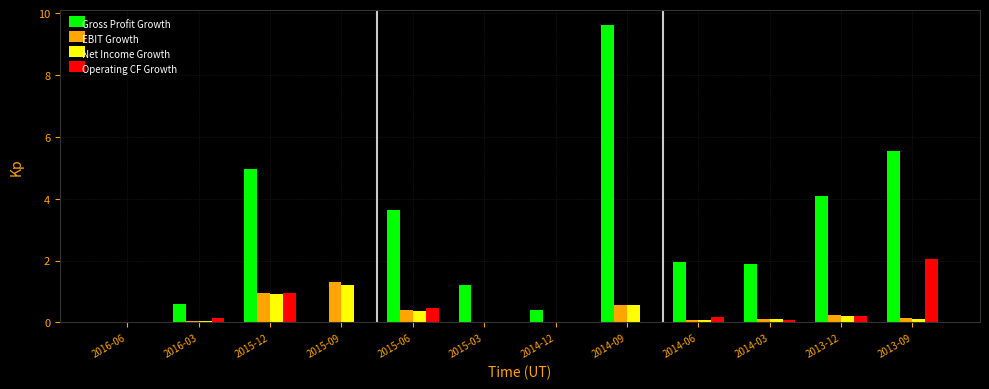

What is the approximate value of EBIT Growth at 2015-06?

0.4